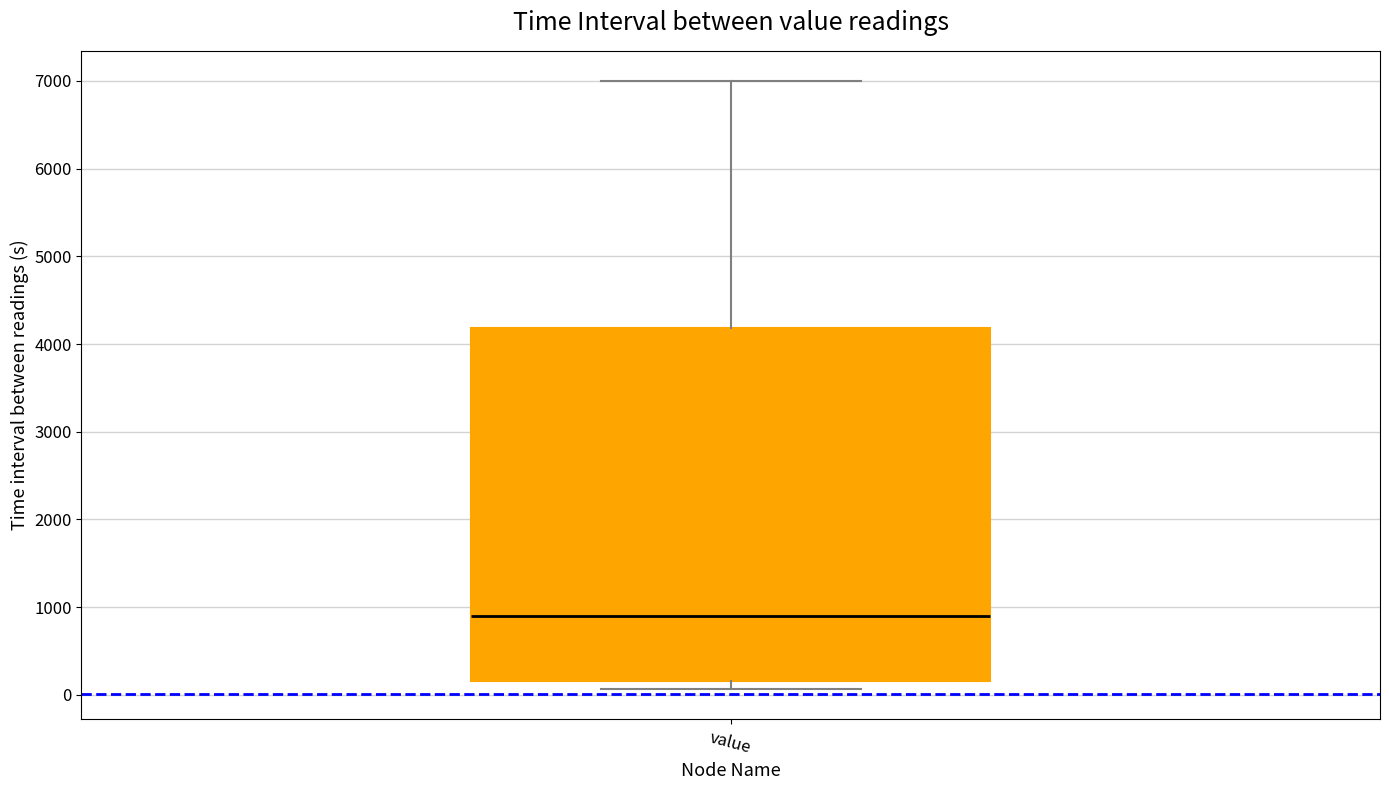

Where does the upper whisker of the box for value end on the y-axis? The values are not printed on the chart, so give them approximately, as read against the axis.

7000